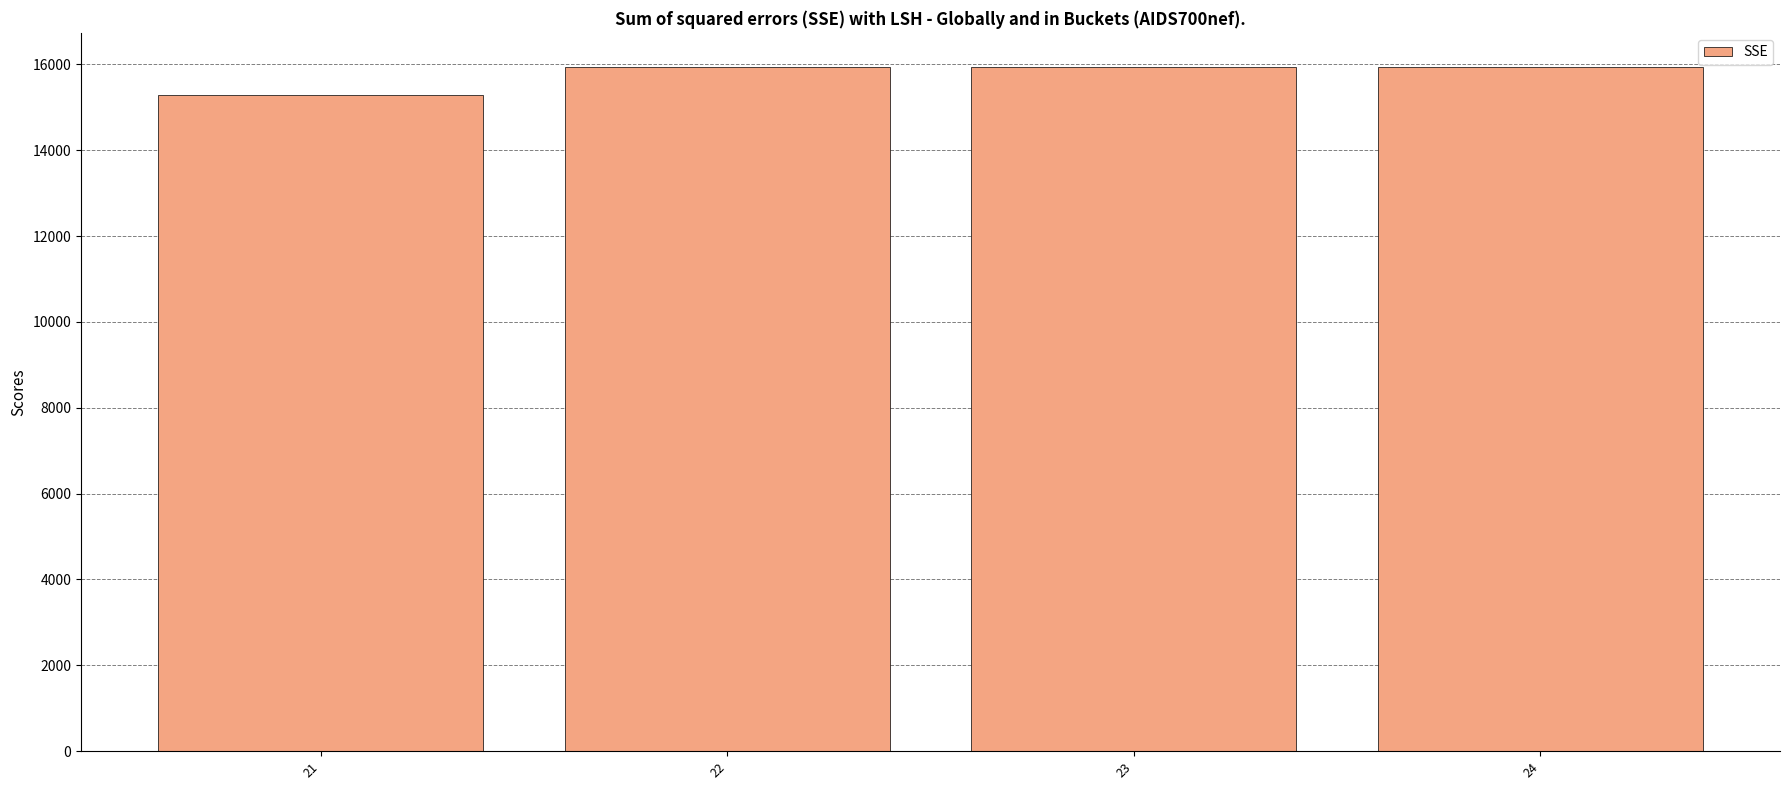

At which category does the chart reach its minimum across all series?

21